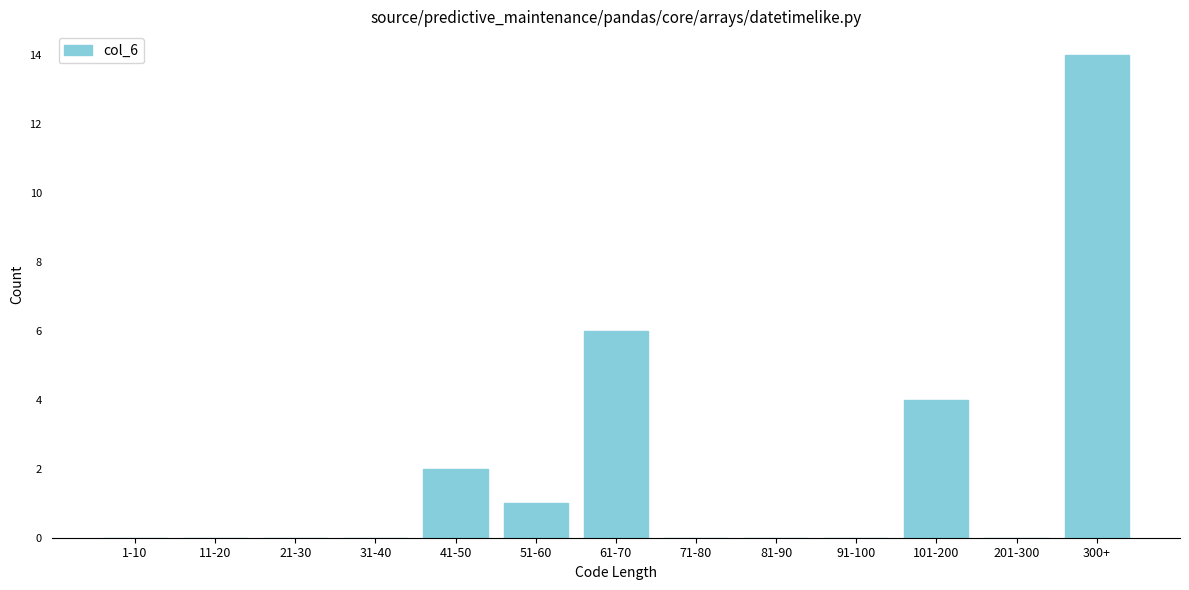

Reading left to right, what are all the values shown in this chart?

1-10=0	11-20=0	21-30=0	31-40=0	41-50=2	51-60=1	61-70=6	71-80=0	81-90=0	91-100=0	101-200=4	201-300=0	300+=14